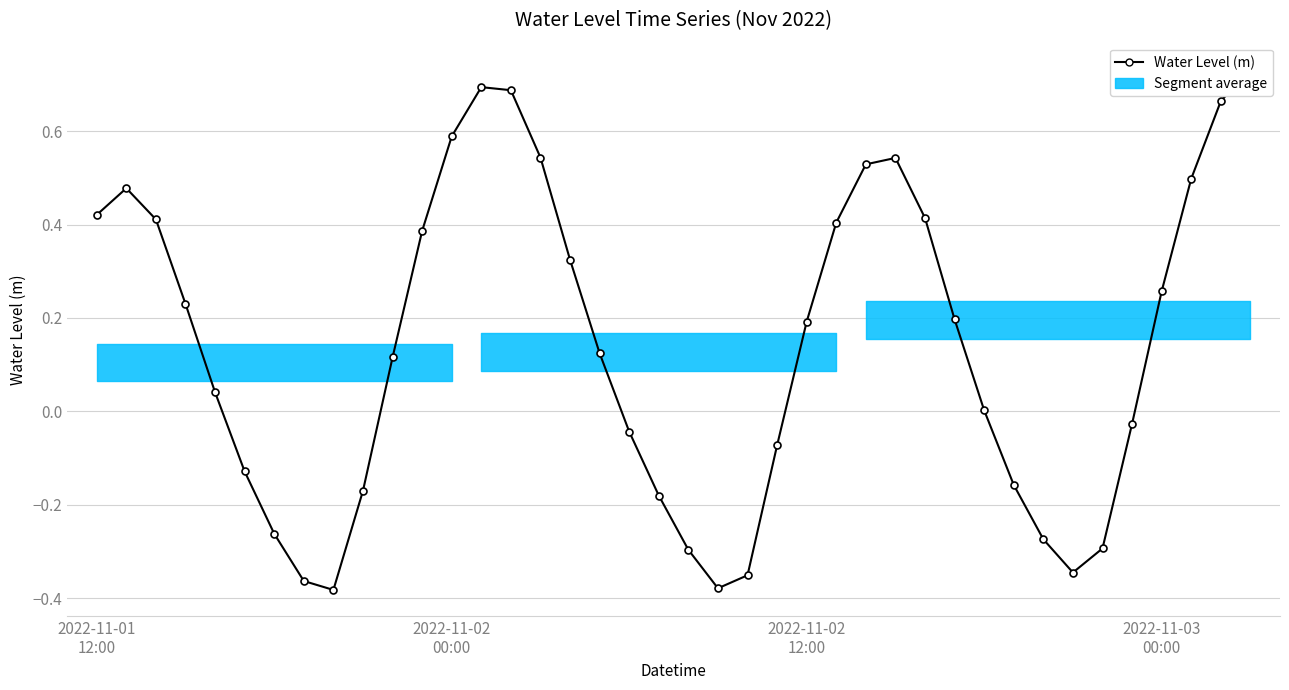

Which category has the lowest value across all series?

8